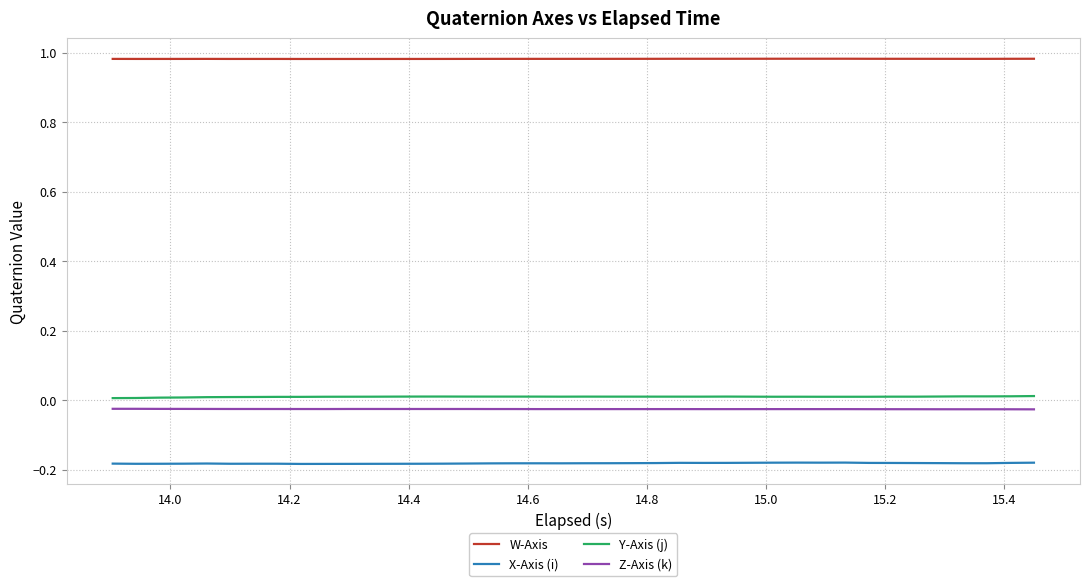

Which series has the largest total across all categories?

W-Axis